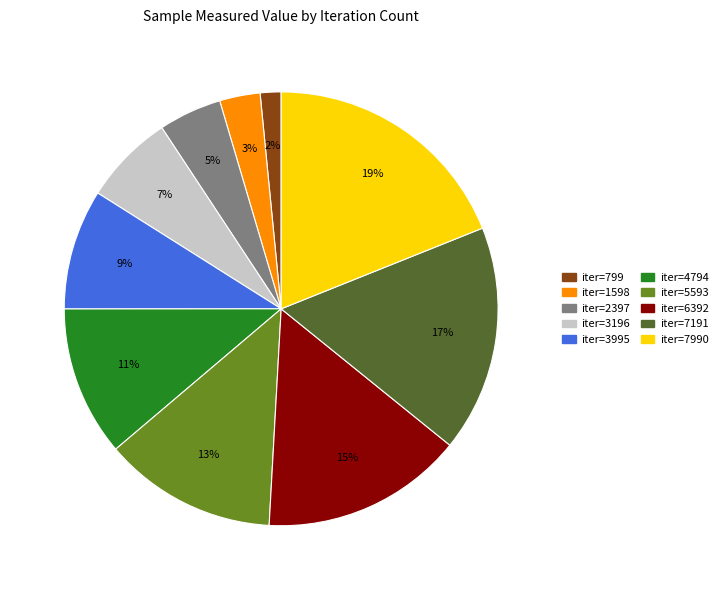

Is there a majority slice in this chart?

No